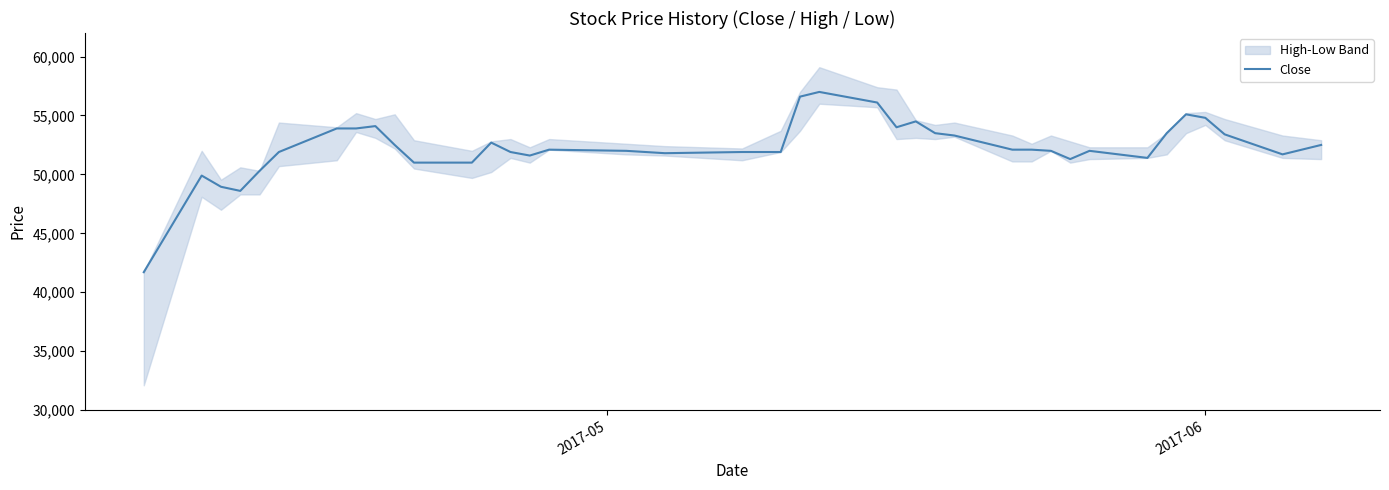

What is the maximum value for Close?

57000